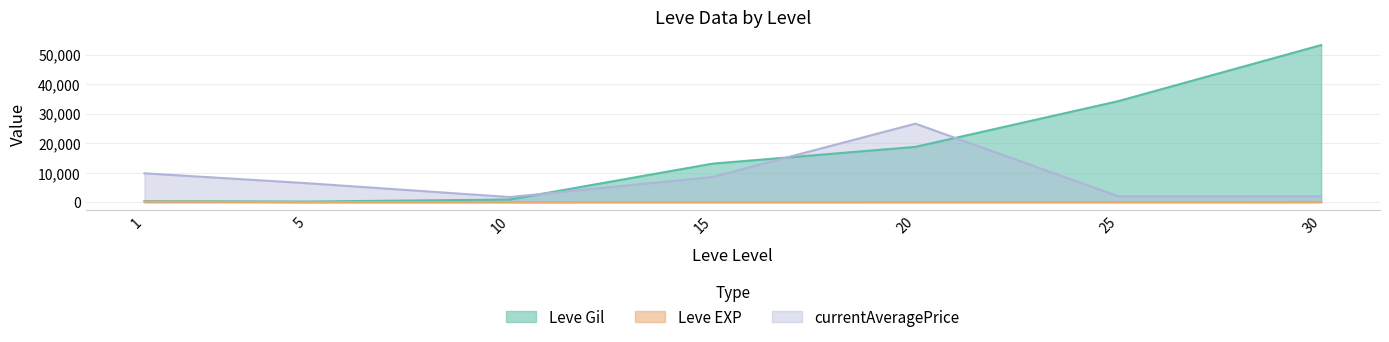

List the series in order of their peak value, lowest first.

Leve EXP, currentAveragePrice, Leve Gil